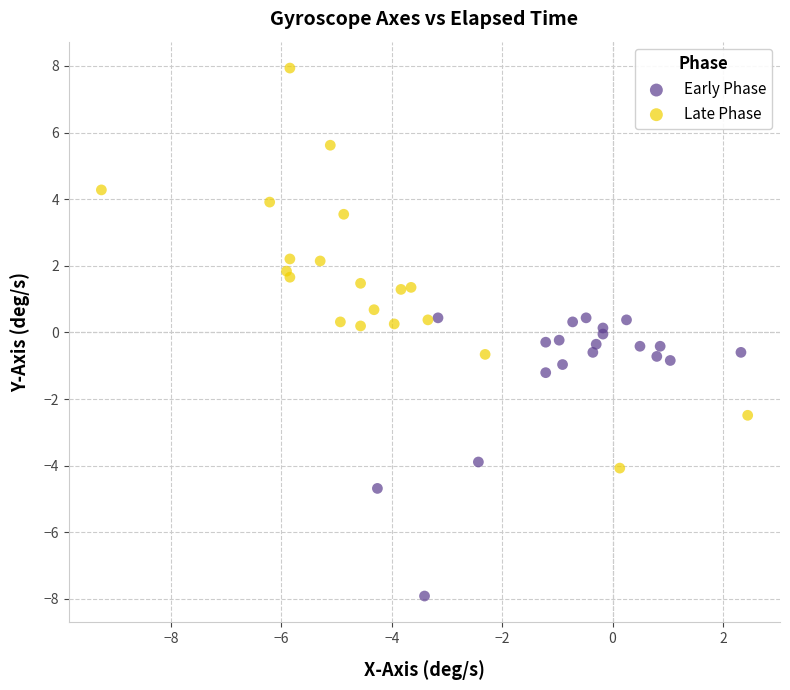

Which series has the widest spread of Y values?

Late Phase